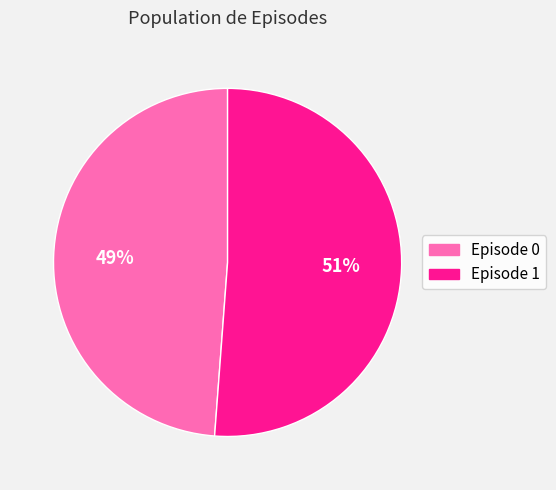

How many segments does this pie chart have?

2